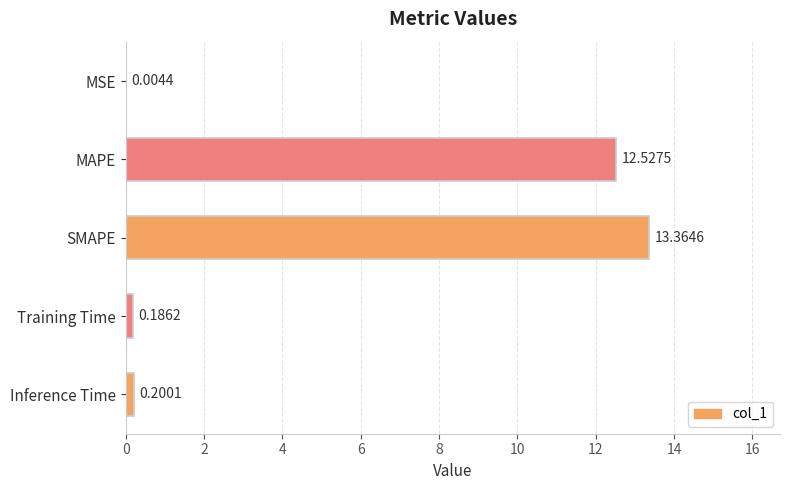

What is the change in value from MSE to Inference Time?

+0.2